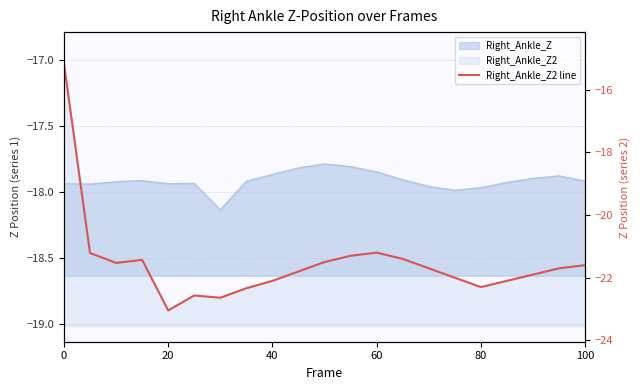

Does the chart have visible grid lines?

Yes